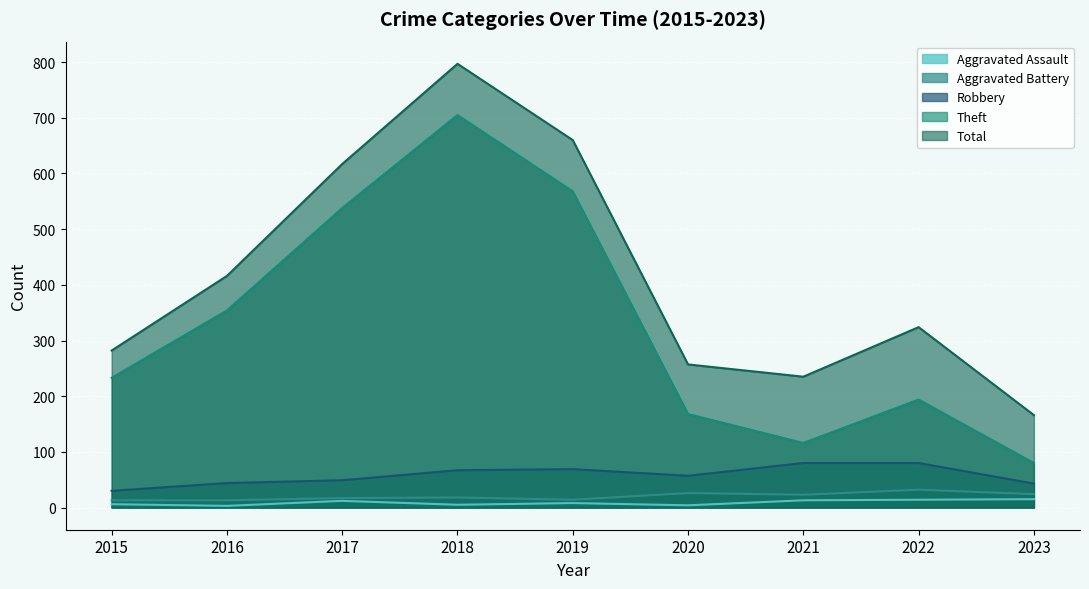

True or false: Total has more than 2 interior local peaks.

False